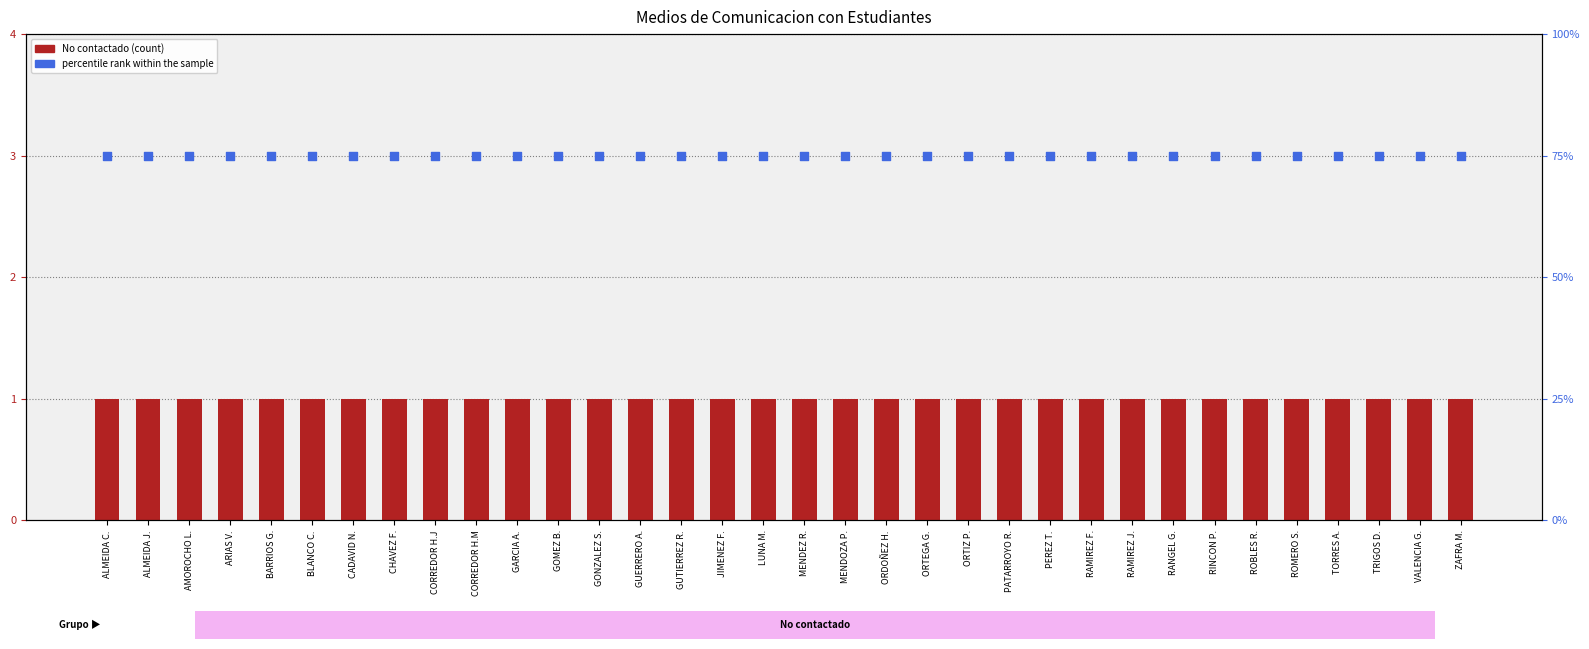

Is the value of percentile rank within the sample at ARIAS V. greater than the value of No contactado at GONZALEZ S.?

Yes